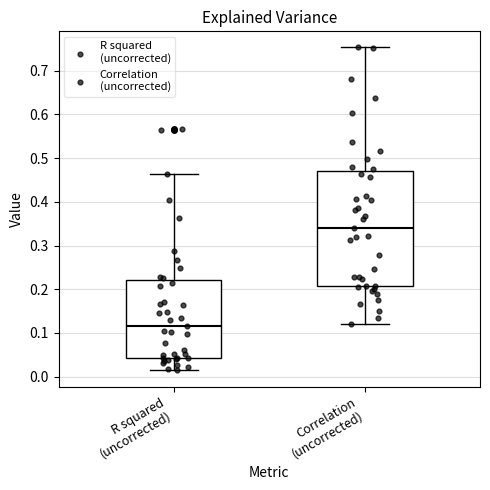

Reading left to right, read every box against the y-axis: the position of its median line, the range the box covers, and the ends of its whiskers. The values are not printed on the chart, so give them approximately, as read against the axis.

R squared (uncorrected): median 0.12, box 0.04 to 0.22, whiskers 0.01 to 0.46
Correlation (uncorrected): median 0.34, box 0.21 to 0.47, whiskers 0.12 to 0.75